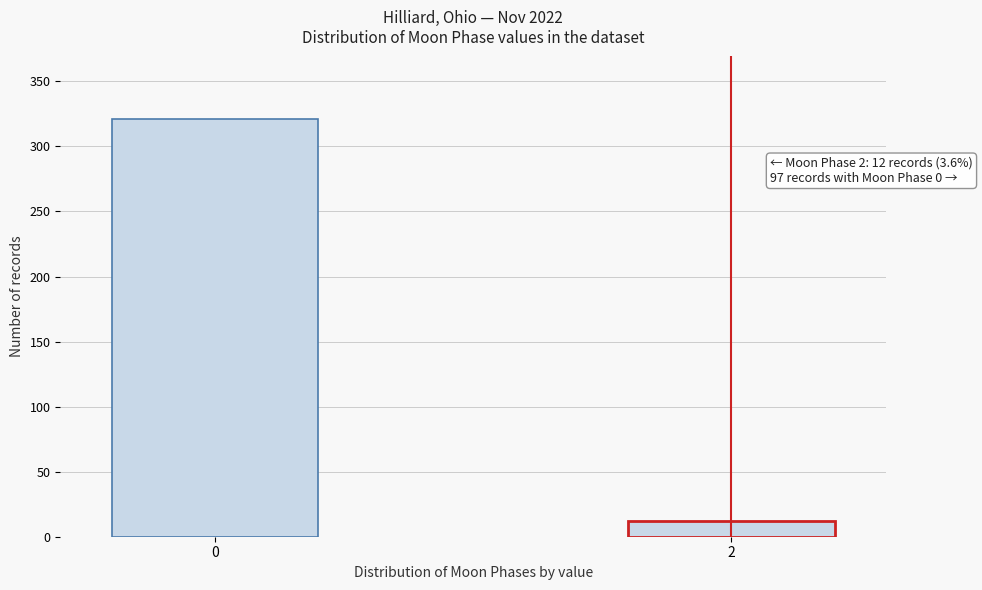

Reading left to right, list all the values displayed in this chart.

0=321	2=12